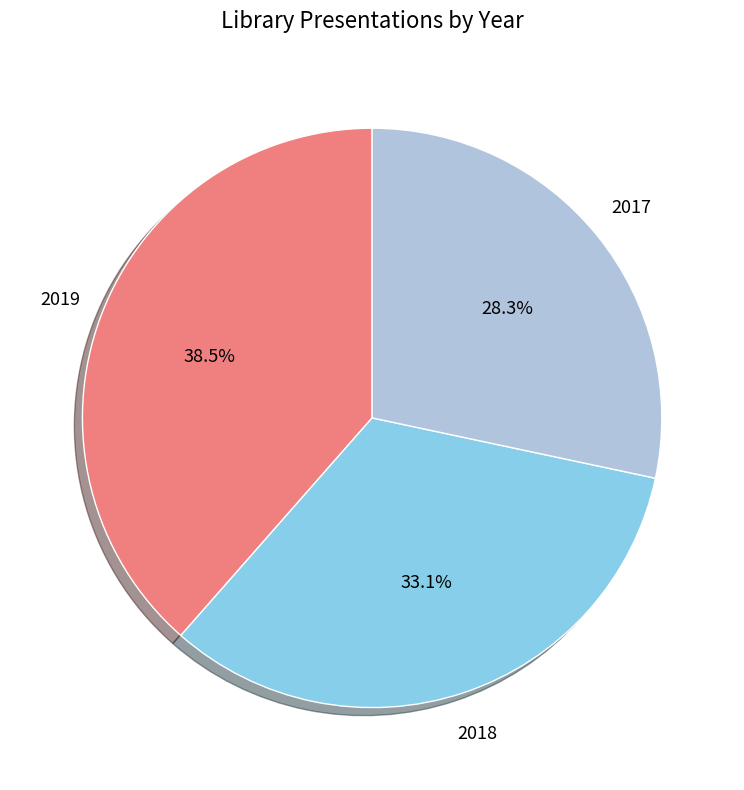

Is the sum of 2018 and 2019 greater than half?

Yes